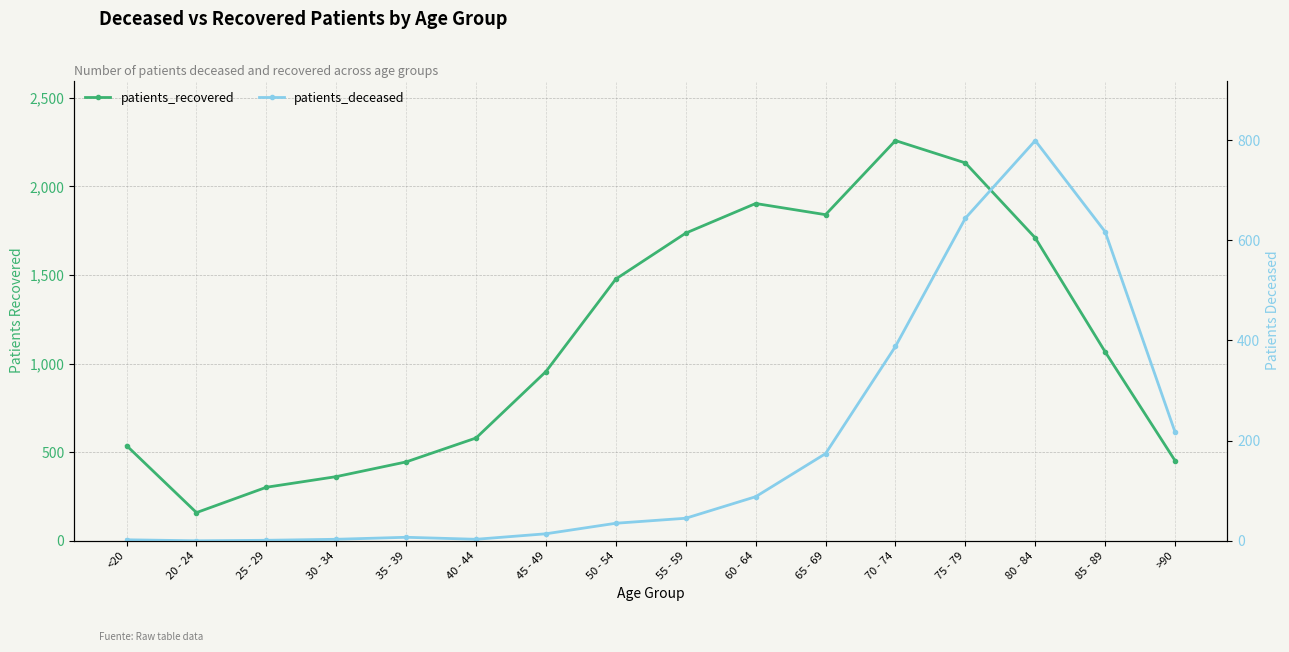

Rank the categories by patients_recovered value from lowest to highest.

20 - 24, 25 - 29, 30 - 34, 35 - 39, >90, <20, 40 - 44, 45 - 49, 85 - 89, 50 - 54, 80 - 84, 55 - 59, 65 - 69, 60 - 64, 75 - 79, 70 - 74